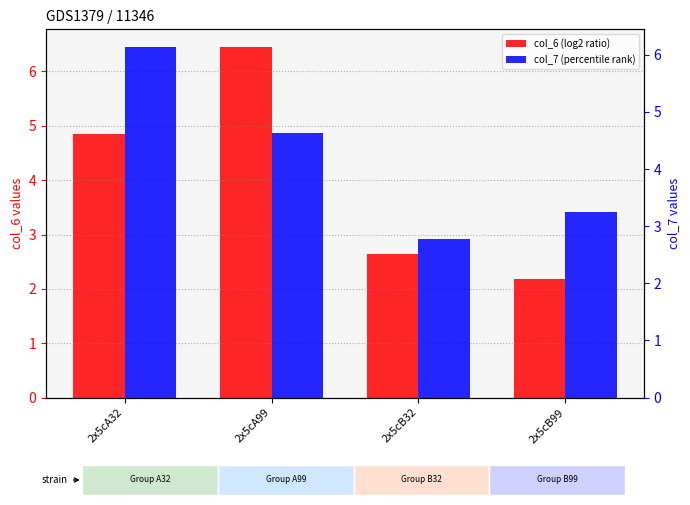

What is the sum of the col_7 (percentile rank) values at 2x5cA99 and 2x5cA32?

10.8